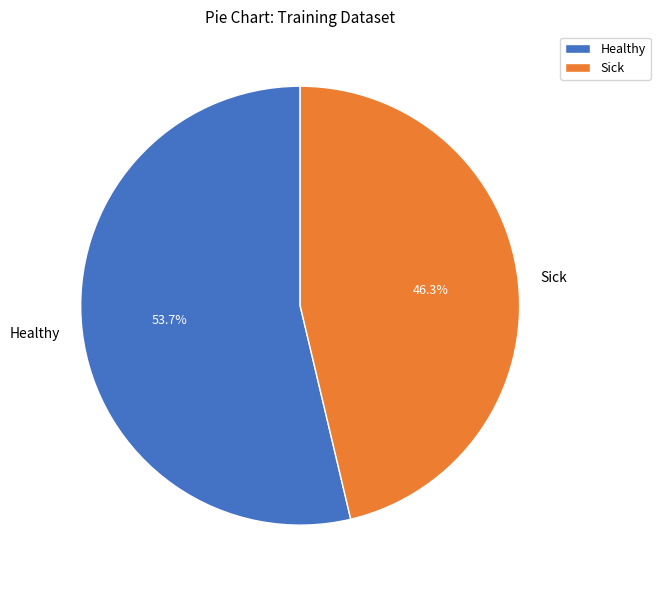

True or false: Sick accounts for 46% of the total.

True